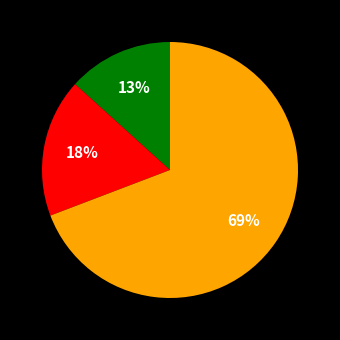

Is there a majority slice in this chart?

Yes